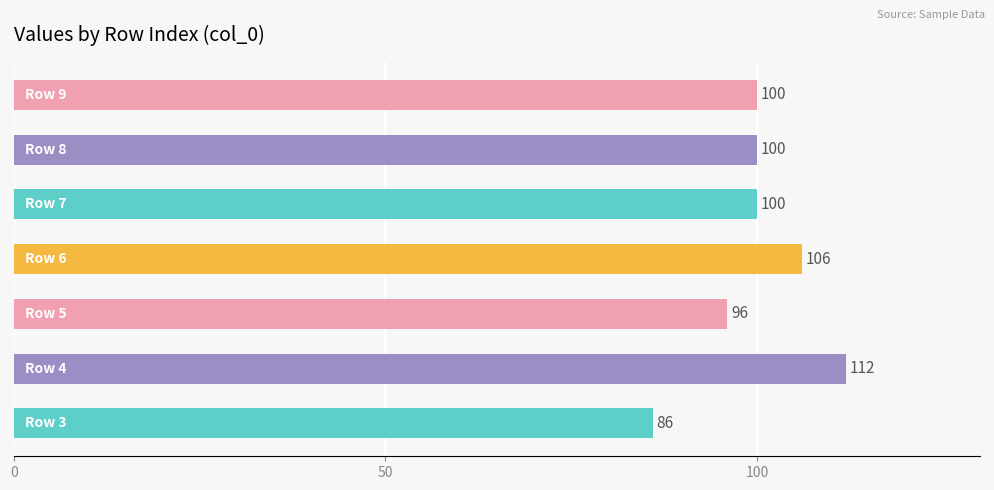

Are the bars grouped side by side (vs. stacked)?

No